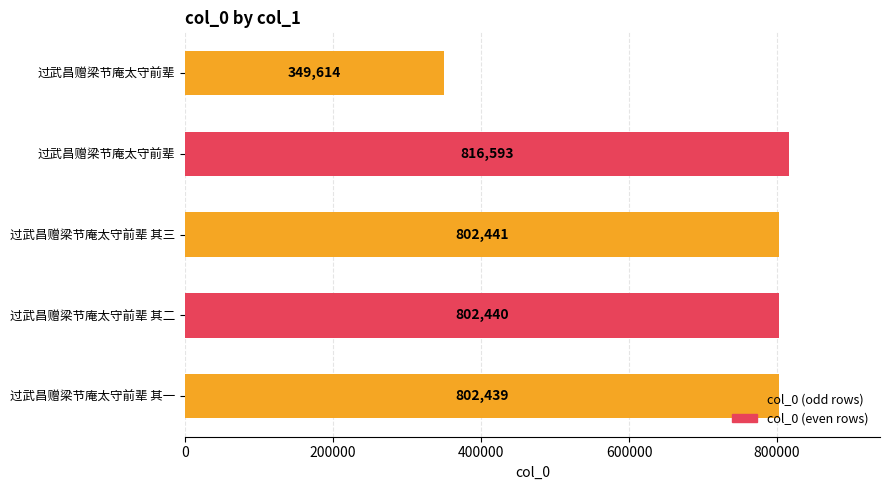

At which label is the value closest to 583103?

过武昌赠梁节庵太守前辈 其一